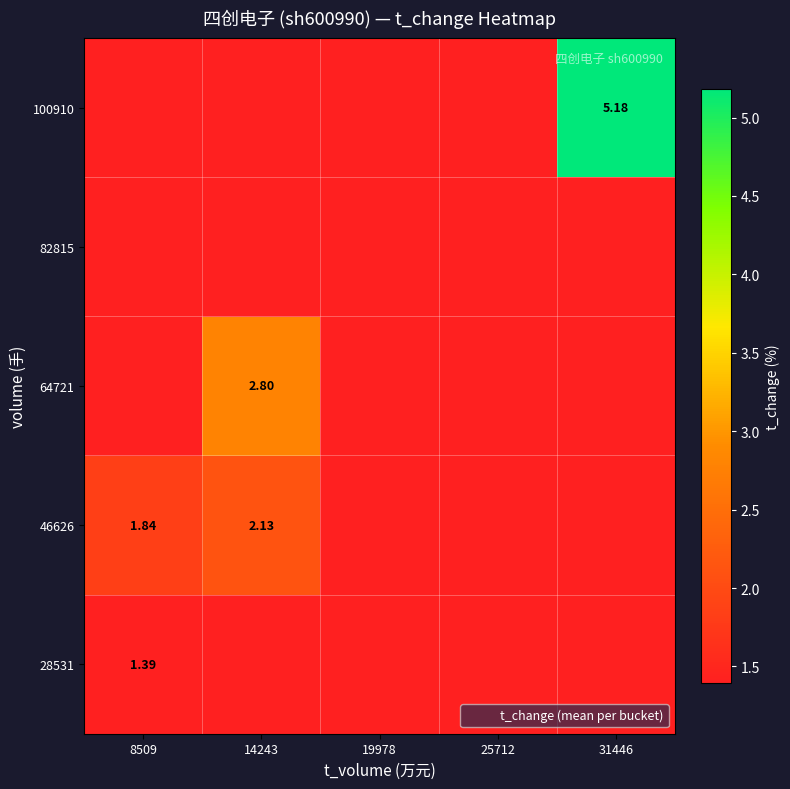

How many data points does each series have?

5